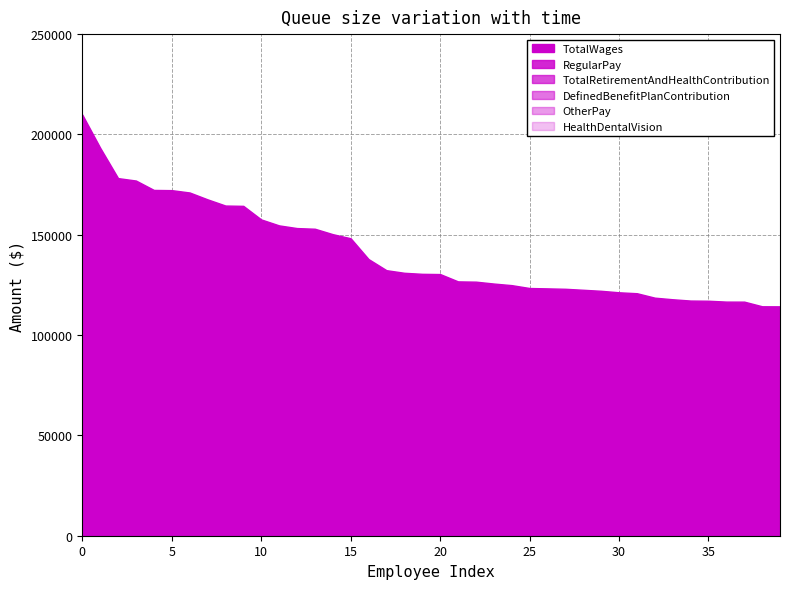

At which label does DefinedBenefitPlanContribution reach its minimum?

19